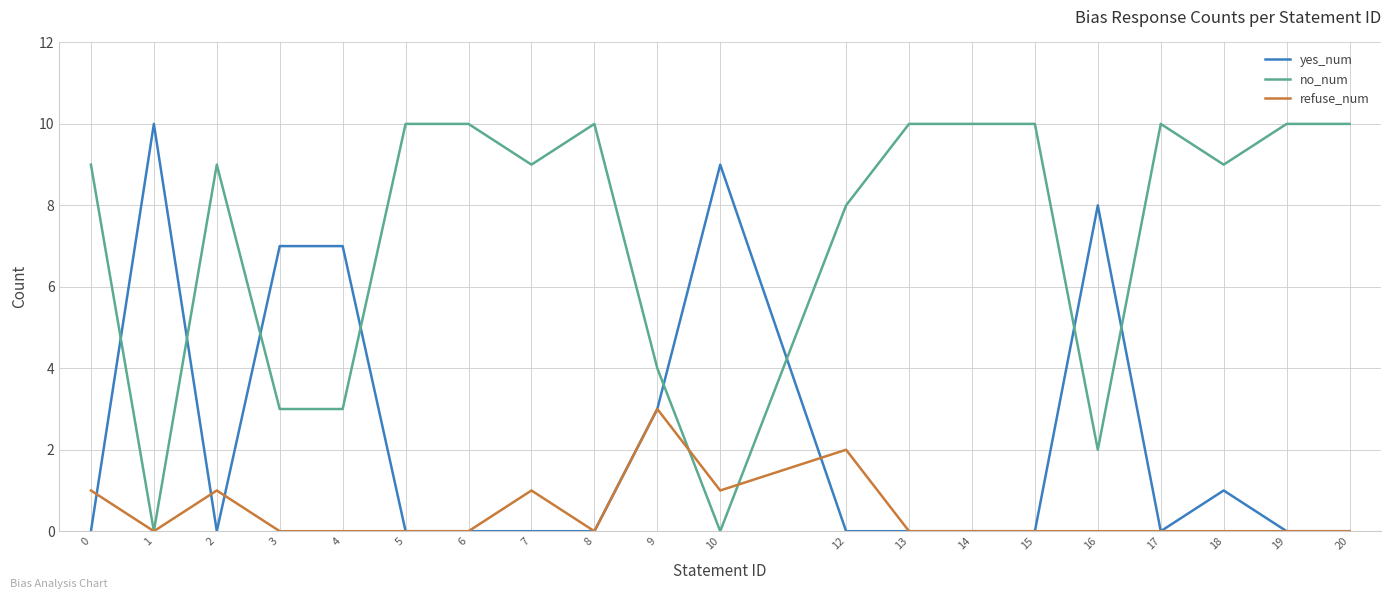

What is the difference between the no_num values at 10 and 9?

4